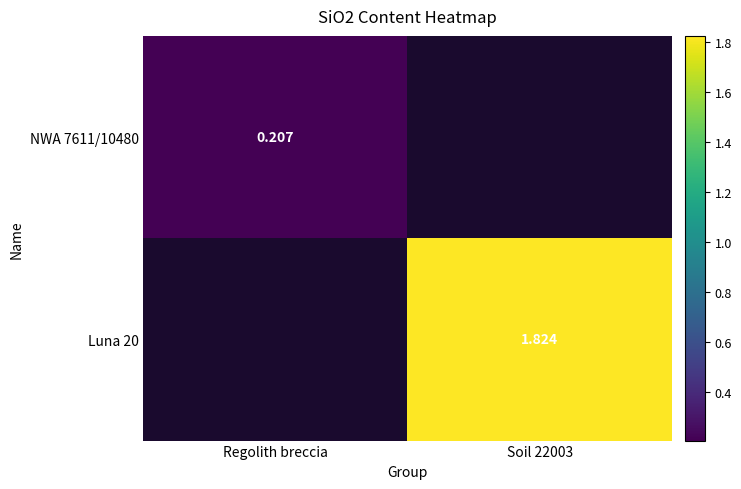

True or false: NWA 7611/10480 has a value of 0.3 at Regolith breccia.

False